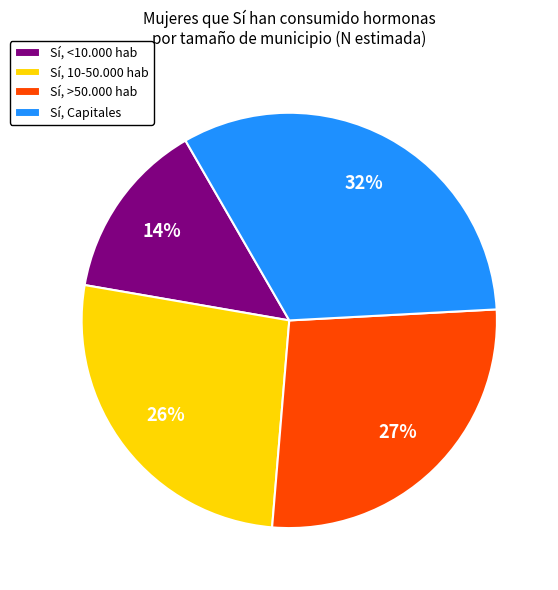

Is there any slice that represents more than half of the pie?

No